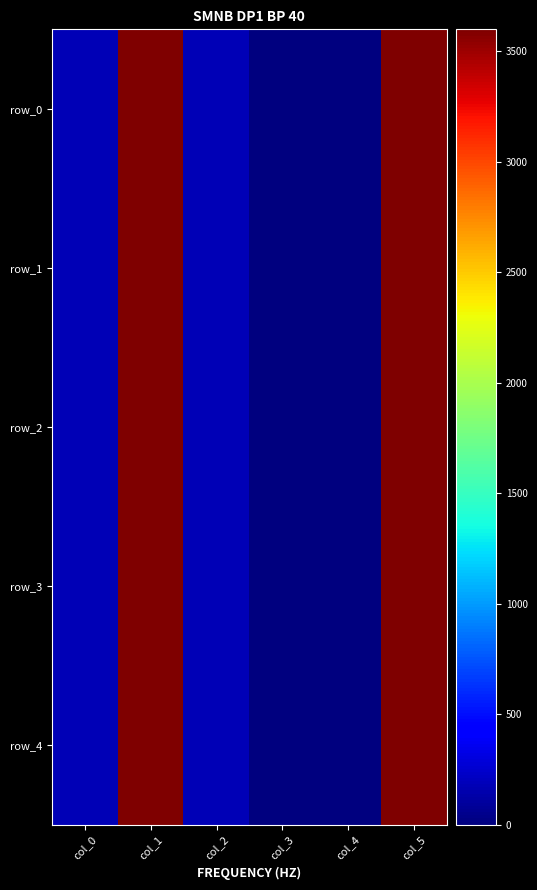

Which category has the highest value in the row_0 series?

col_5